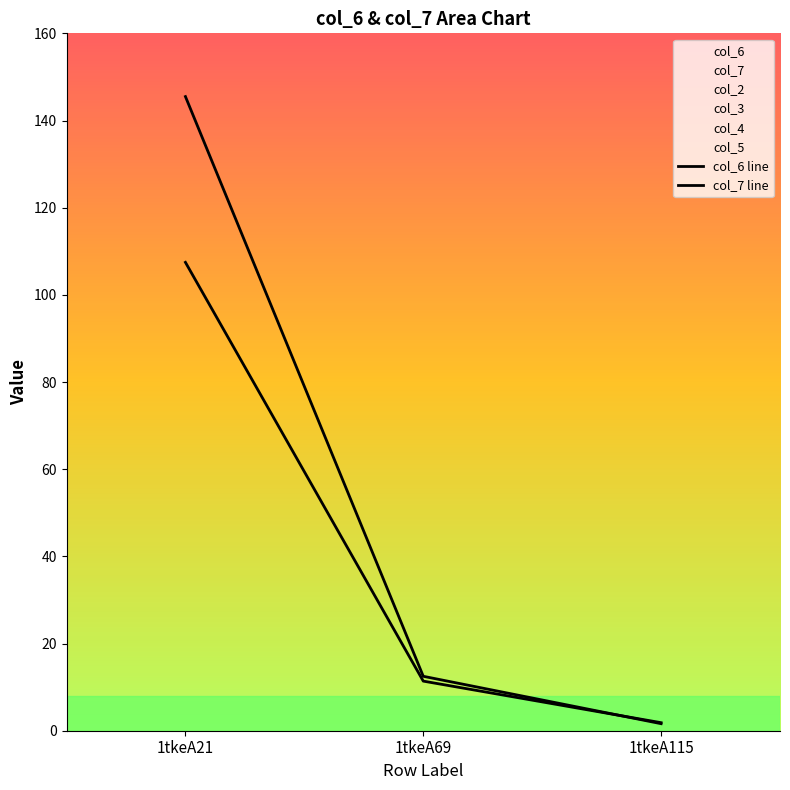

Reading left to right, what are all the values shown in this chart?

col_6 line: 1tkeA21=107.5	1tkeA69=11.4	1tkeA115=1.8
col_7 line: 1tkeA21=145.5	1tkeA69=12.5	1tkeA115=1.6